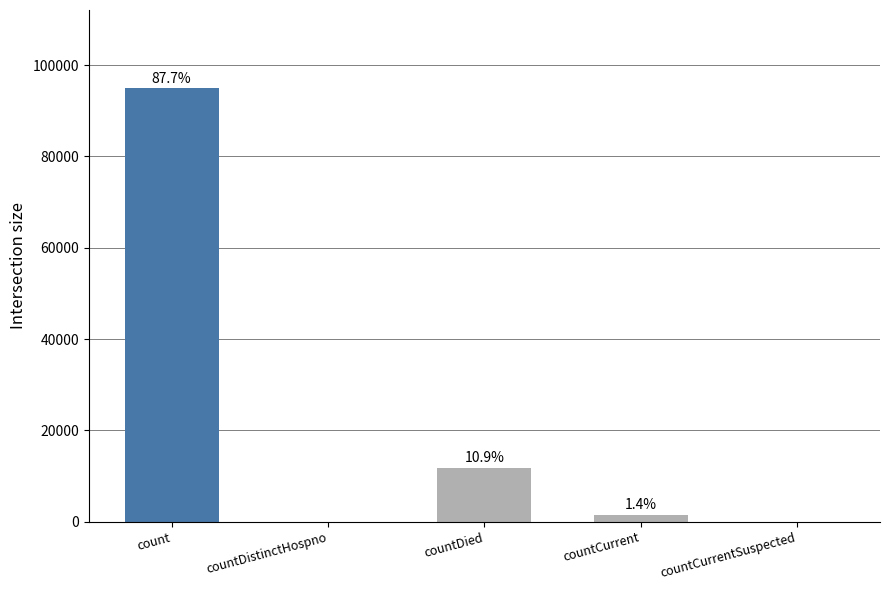

What is the label of the 1st bar from the left?

count